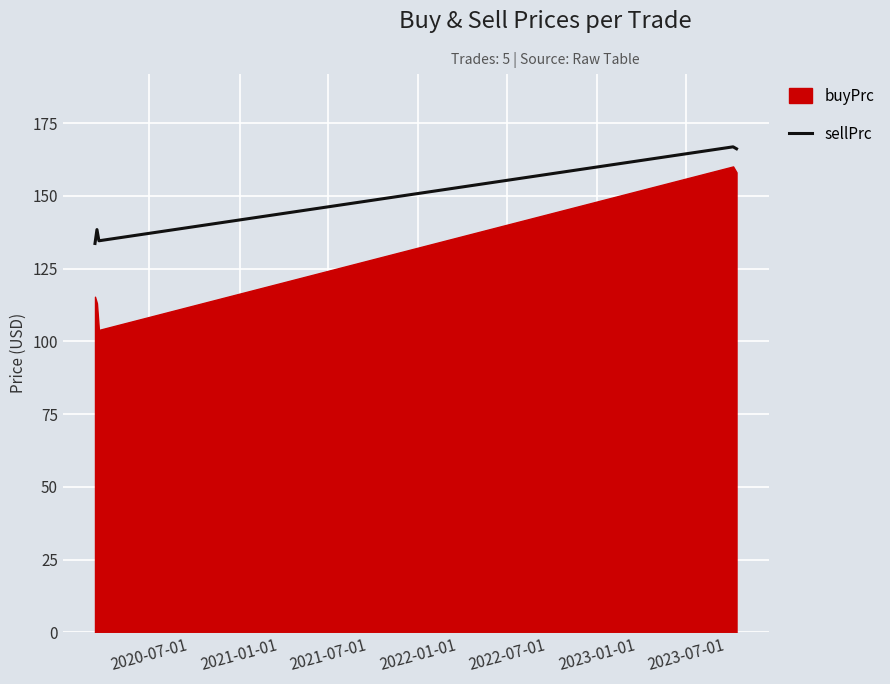

What is the lowest value of the sellPrc series?

133.6